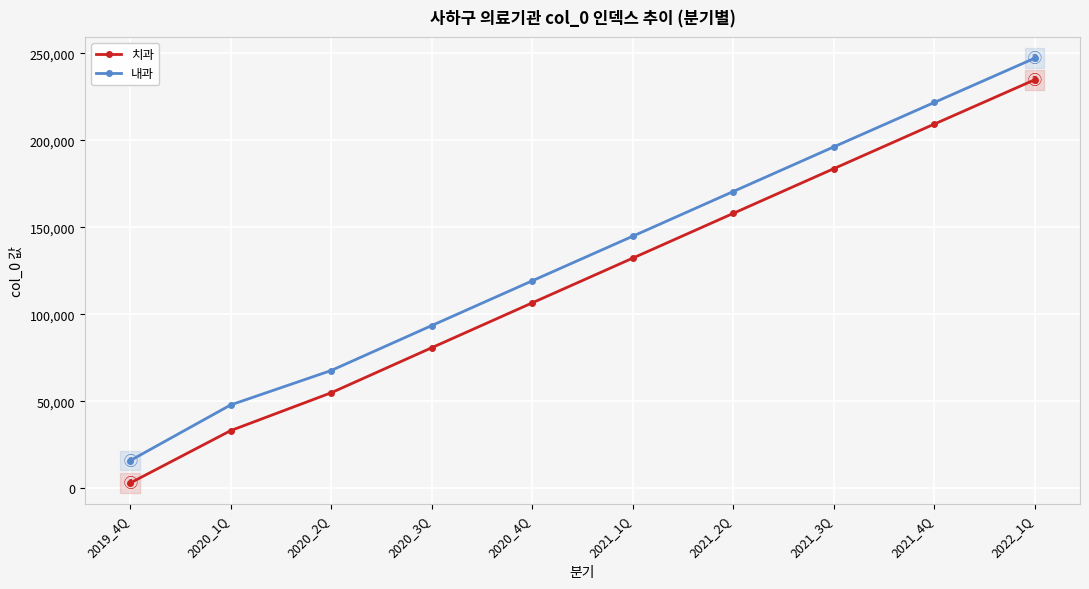

How many values in the 내과 series are below 144892?

5